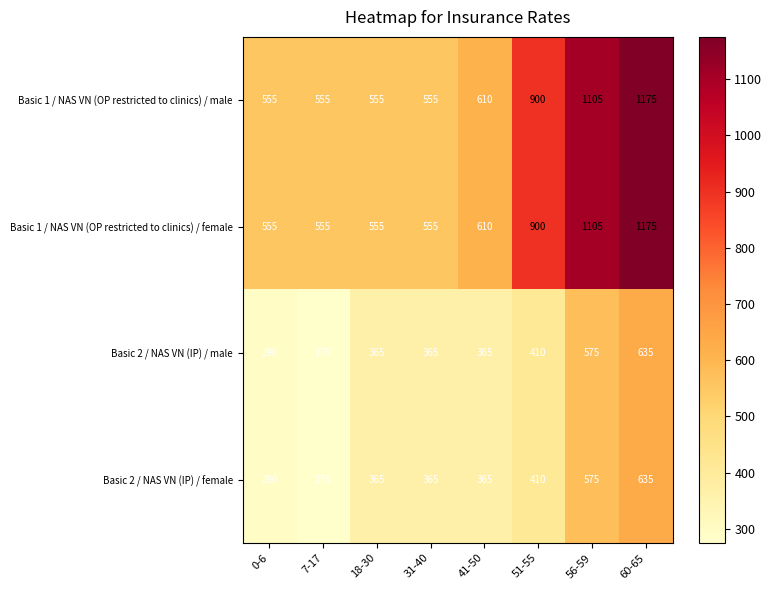

True or false: Basic 1 / NAS VN (OP restricted to clinics) / male has a value of 555 at 31-40.

True